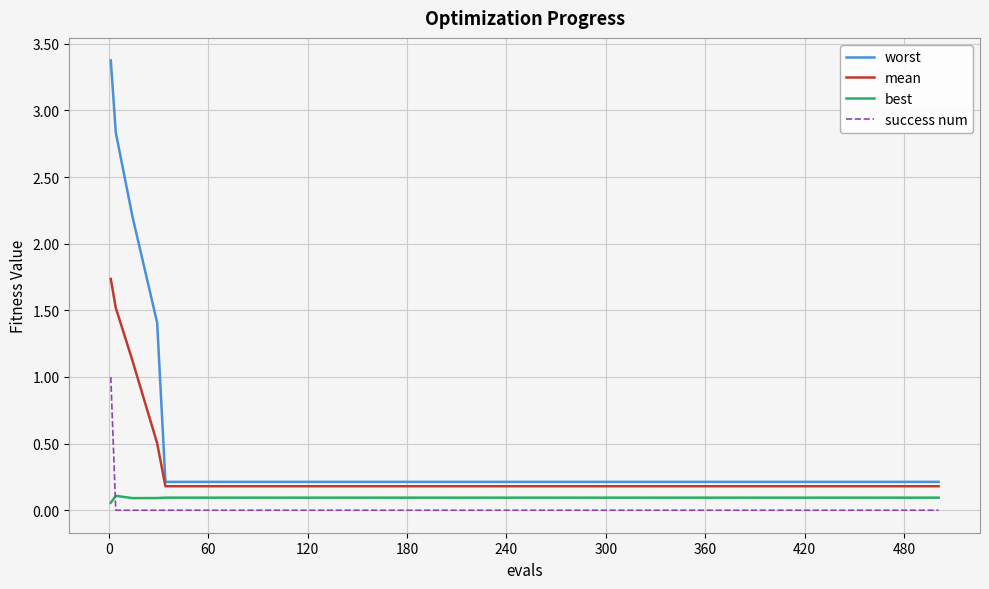

Rank the series by their maximum value, from highest to lowest.

worst, mean, success num, best